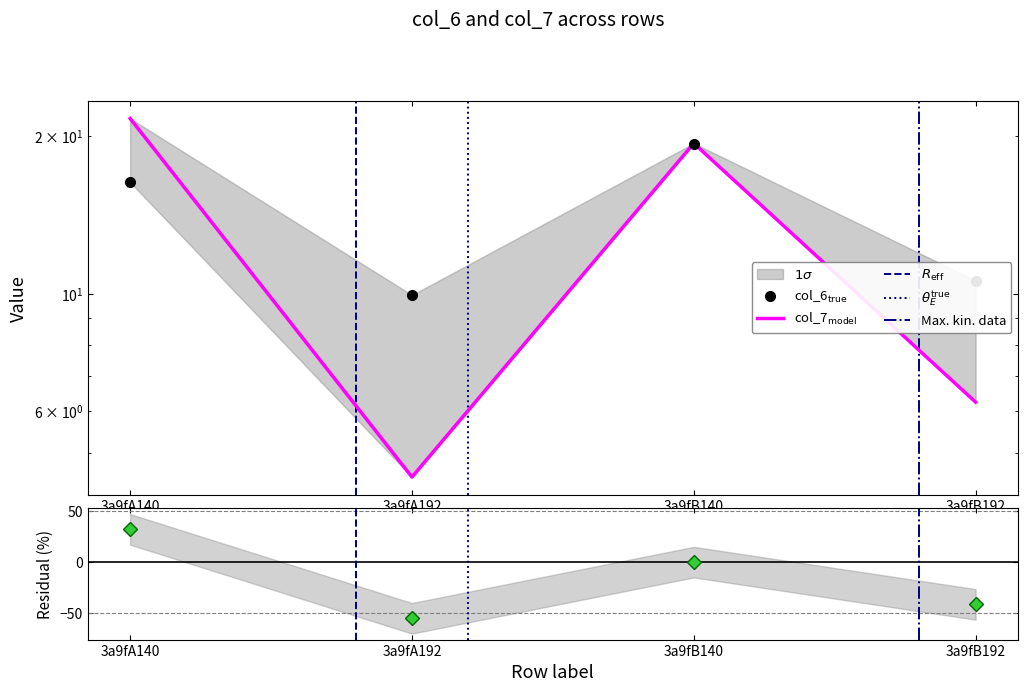

How many data points does each series have?

4